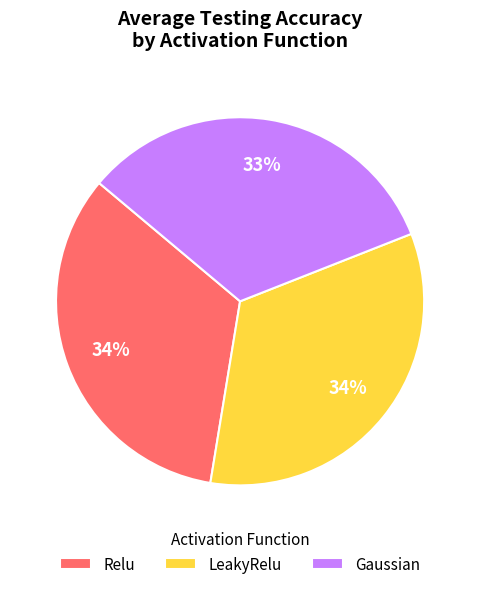

Is it true that LeakyRelu is 34% of the pie?

True